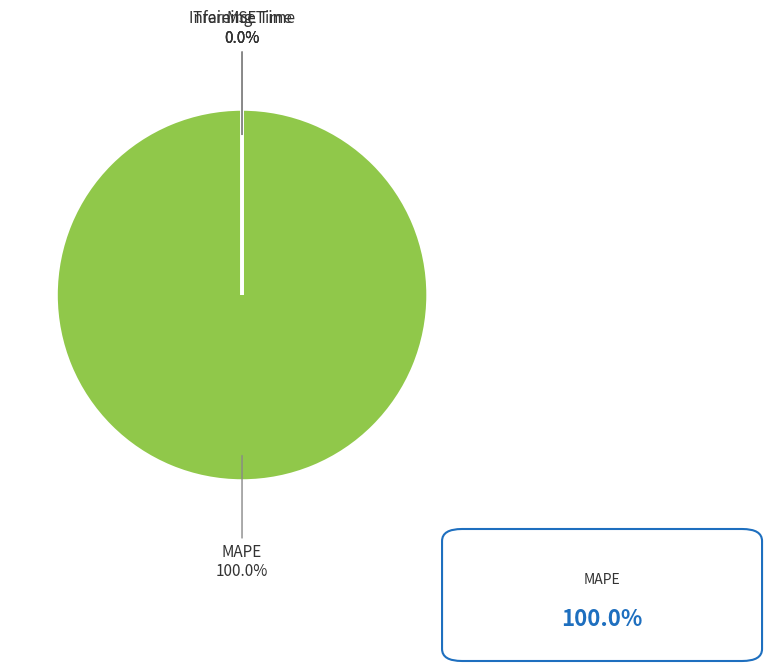

How much of the chart is everything except Inference Time?

100.0%